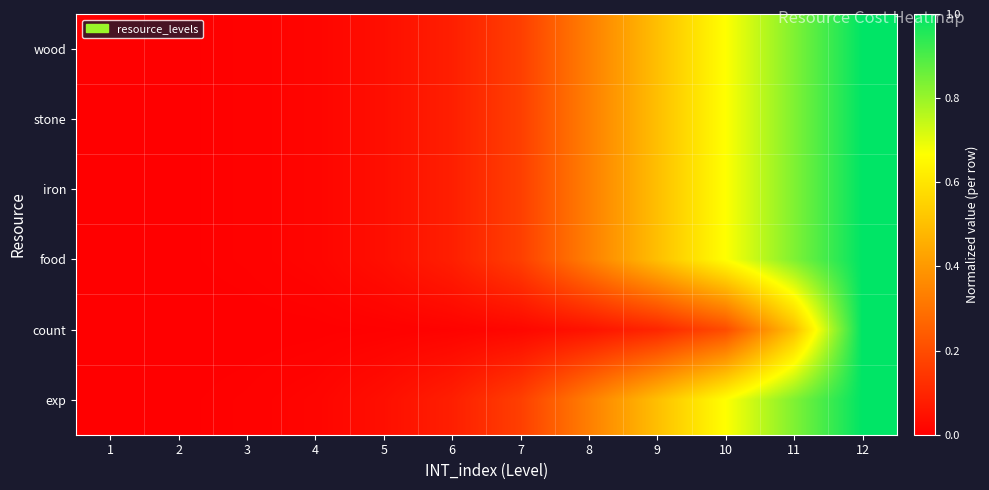

Reading right to left, list all the values displayed in this chart.

wood: 12=1.0	11=0.8	10=0.7	9=0.5	8=0.3	7=0.2	6=0.1	5=0.0	4=0.0	3=0.0	2=0.0	1=0.0
stone: 12=1.0	11=0.8	10=0.7	9=0.5	8=0.3	7=0.2	6=0.1	5=0.0	4=0.0	3=0.0	2=0.0	1=0.0
iron: 12=1.0	11=0.8	10=0.7	9=0.5	8=0.3	7=0.2	6=0.1	5=0.0	4=0.0	3=0.0	2=0.0	1=0.0
food: 12=1.0	11=0.8	10=0.7	9=0.5	8=0.3	7=0.2	6=0.1	5=0.0	4=0.0	3=0.0	2=0.0	1=0.0
count: 12=1.0	11=0.5	10=0.2	9=0.1	8=0.0	7=0.0	6=0.0	5=0.0	4=0.0	3=0.0	2=0.0	1=0.0
exp: 12=1.0	11=0.8	10=0.7	9=0.5	8=0.3	7=0.2	6=0.1	5=0.0	4=0.0	3=0.0	2=0.0	1=0.0